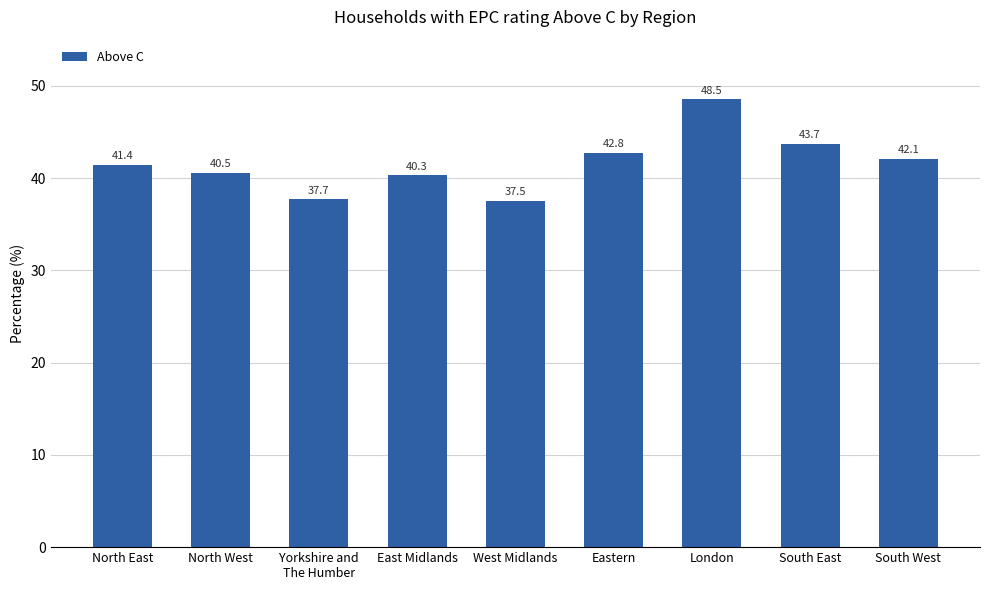

At which category does the chart reach its peak across all series?

London